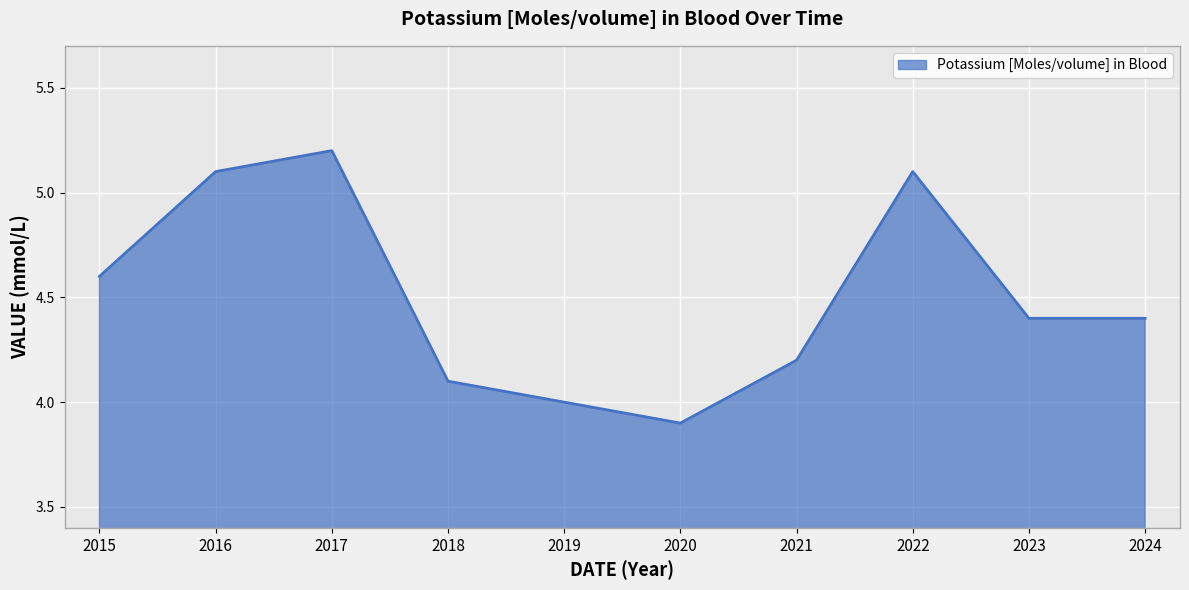

Which category has the highest value across all series?

2017